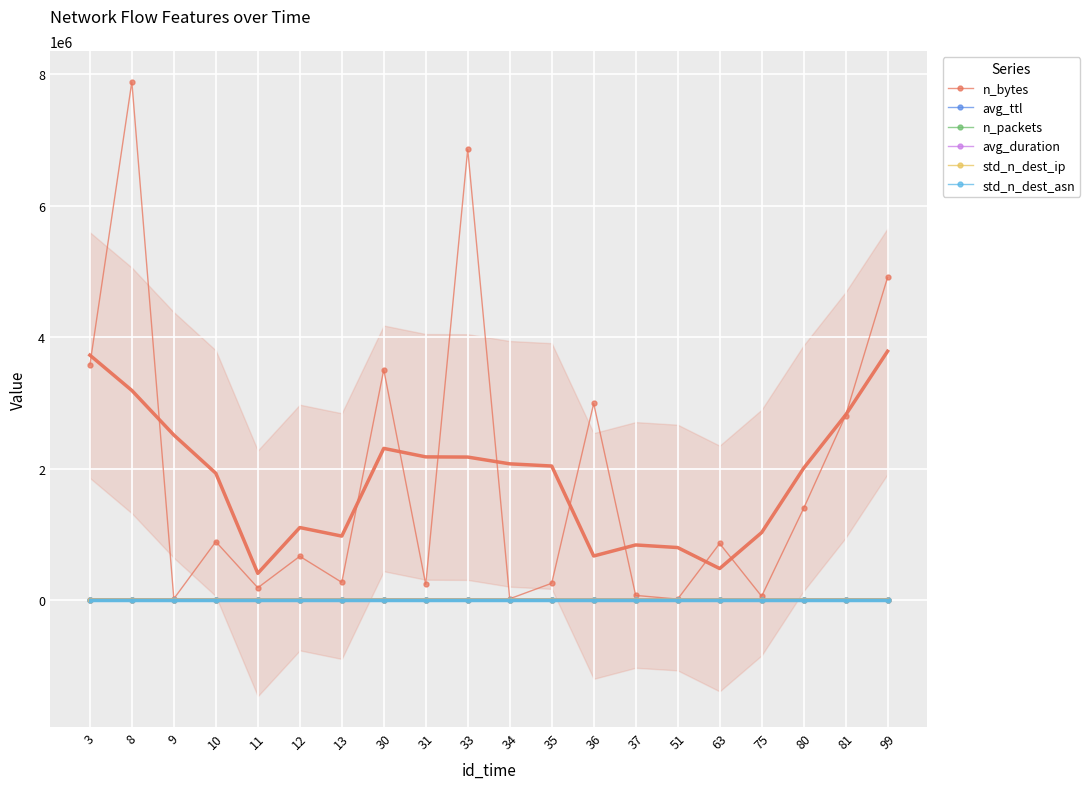

Reading left to right, transcribe all the data shown in this chart.

n_bytes: 3576201.0	7884143.0	20928.0	889875.0	188494.0	667127.0	271229.0	3505543.0	238856.0	6858585.0	21214.0	256856.0	2991375.0	72180.0	16161.0	862085.0	58741.0	1395747.0	2808019.0	4908710.0
avg_ttl: 124.9	115.9	118.2	126.4	217.7	206.3	233.7	197.8	226.8	207.2	224.1	210.5	217.9	235.9	165.4	151.1	155.6	120.5	135.4	157.5
n_packets: 2963.0	7991.0	68.0	720.0	294.0	1511.0	404.0	3549.0	560.0	5322.0	166.0	463.0	3300.0	299.0	63.0	1048.0	215.0	2111.0	5475.0	4804.0
avg_duration: 1.6	10.5	1.2	31.4	1.4	11.5	1.2	5.0	6.7	7.2	4.2	8.1	6.2	7.6	0.1	11.0	0.4	35.6	134.4	2.3
std_n_dest_ip: 11.3	7.8	1.3	1.0	2.8	12.0	1.0	6.0	2.6	0.7	1.1	0.7	5.5	1.5	2.8	3.5	1.8	5.1	6.9	4.7
std_n_dest_asn: 5.0	2.8	0.8	1.1	1.4	6.7	0.6	1.5	0.6	0.0	1.5	1.4	1.5	1.6	1.4	1.4	1.7	3.1	4.3	2.1